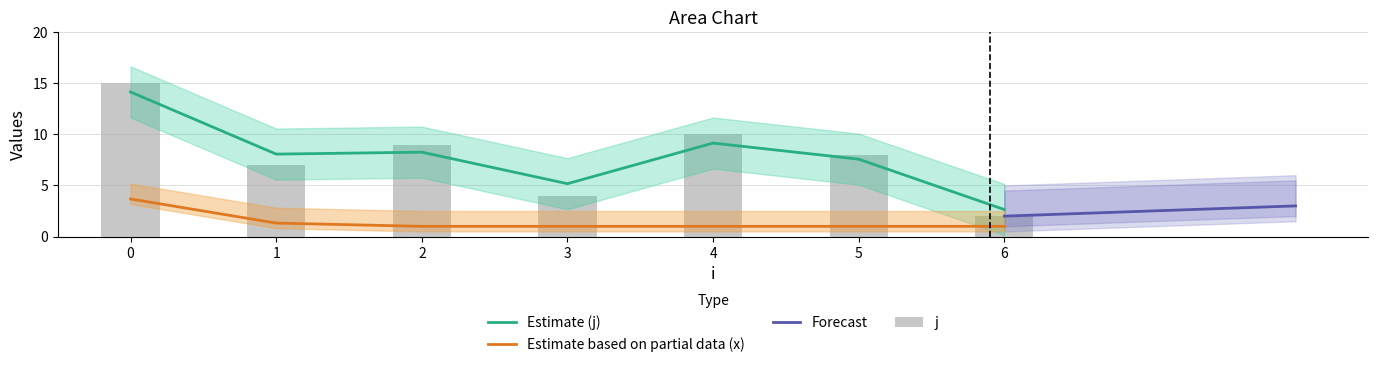

Rank the series at 0 from highest to lowest value.

j, x